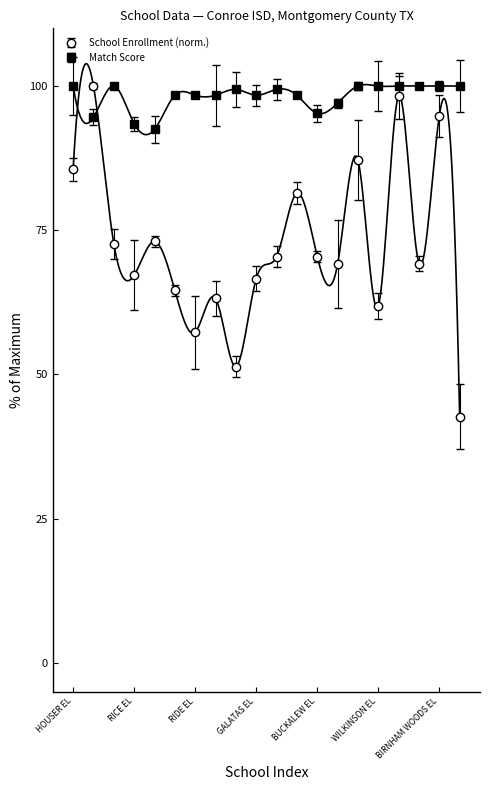

Which series has the largest range (max minus min)?

School Enrollment